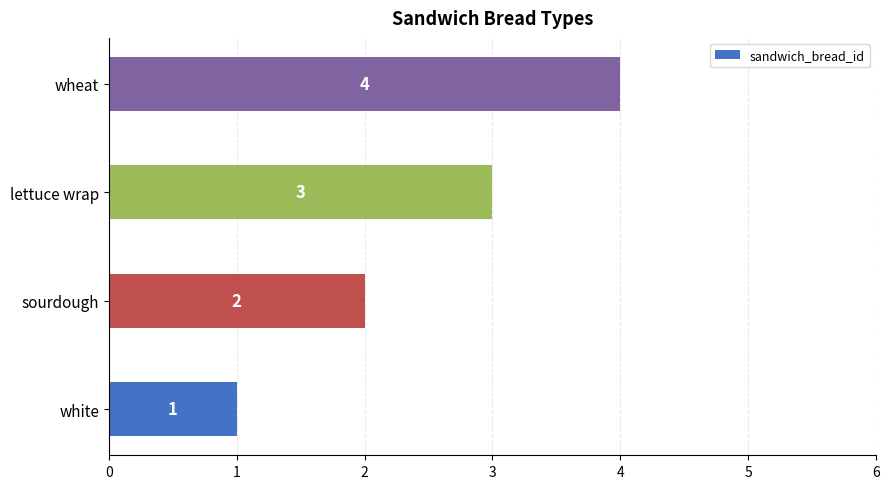

How many values are between 2 and 4?

3